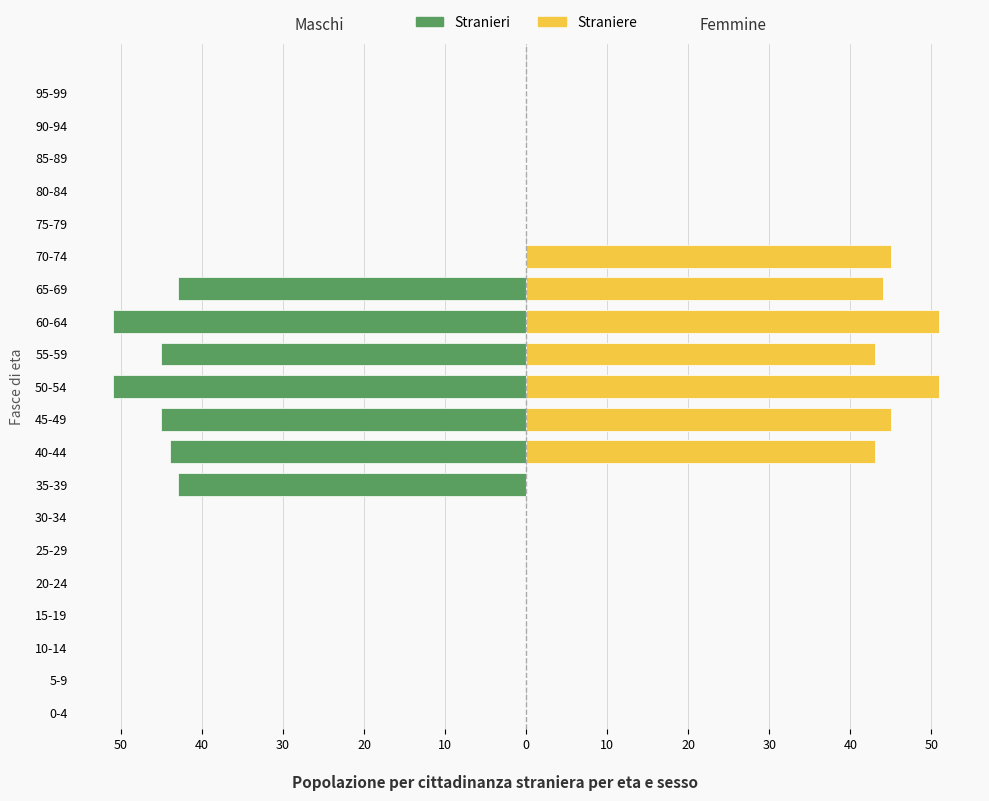

The Straniere series shows 11 at 65-69. True or false?

False